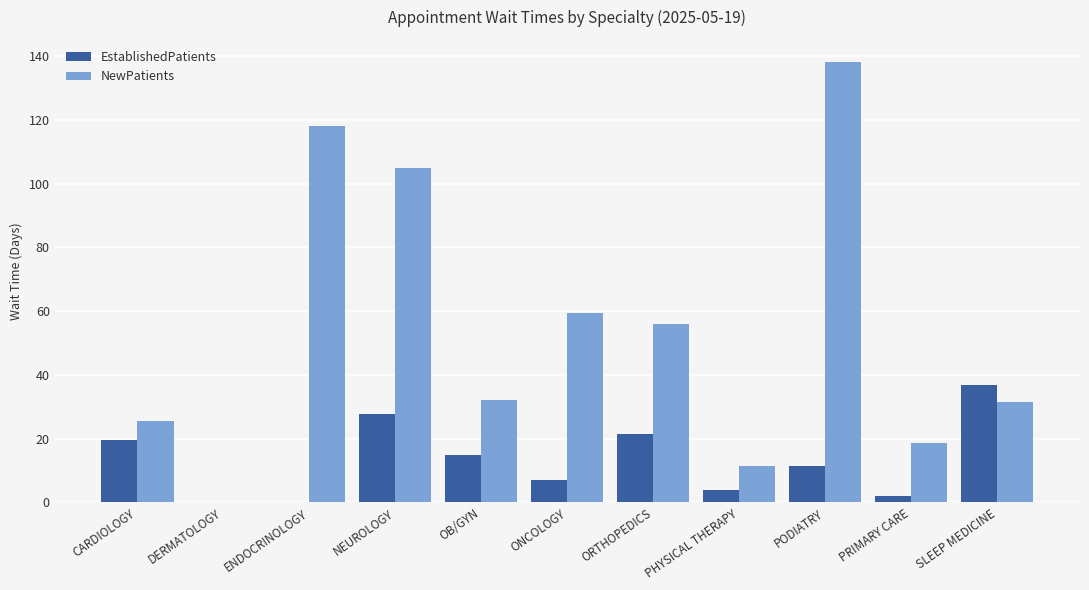

How many groups of bars are there?

11